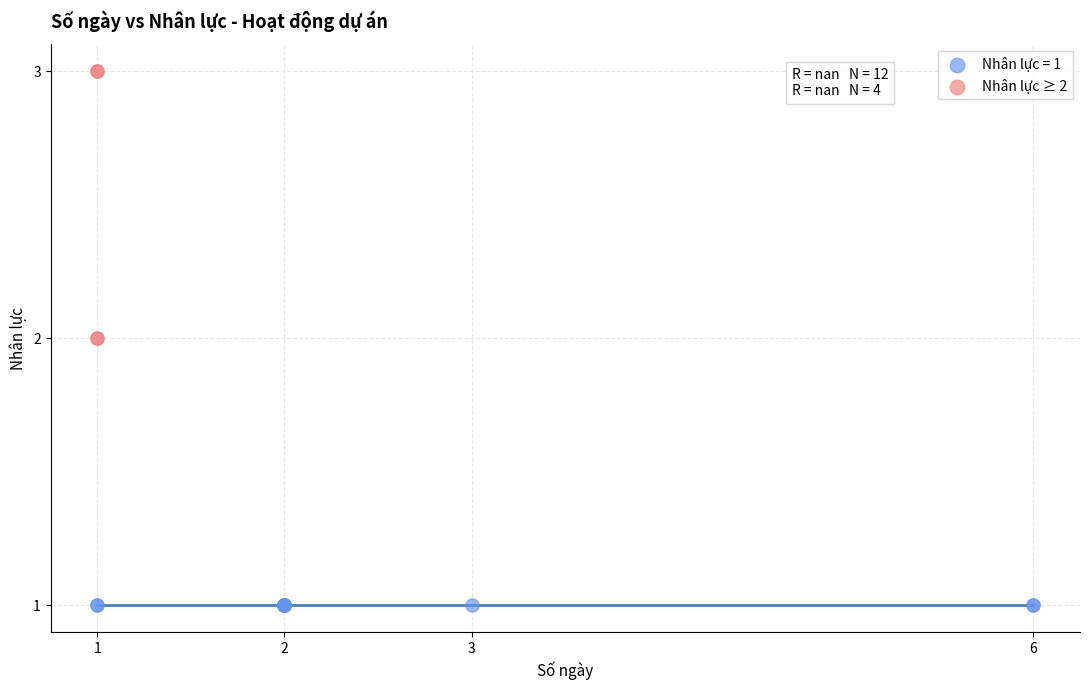

Which series contains the highest Y value?

Nhân lực ≥ 2